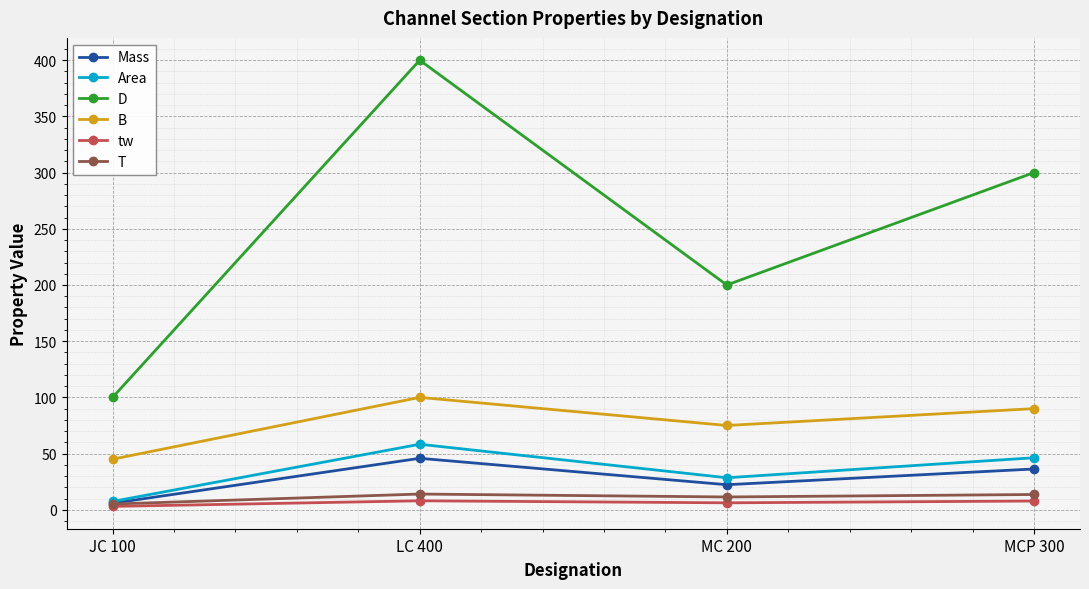

In tw, how many points are higher than both neighbors (excluding endpoints)?

1